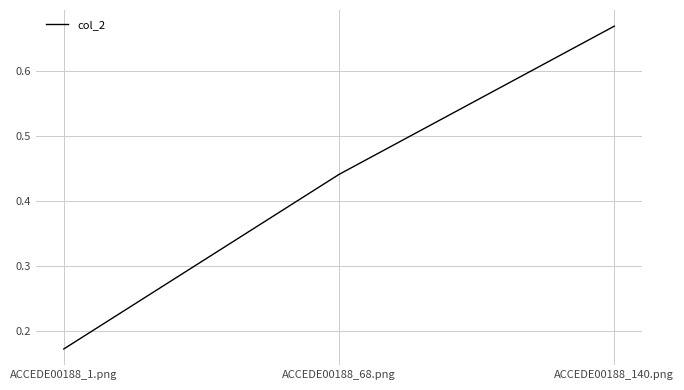

Which category has the lowest value across all series?

ACCEDE00188_1.png